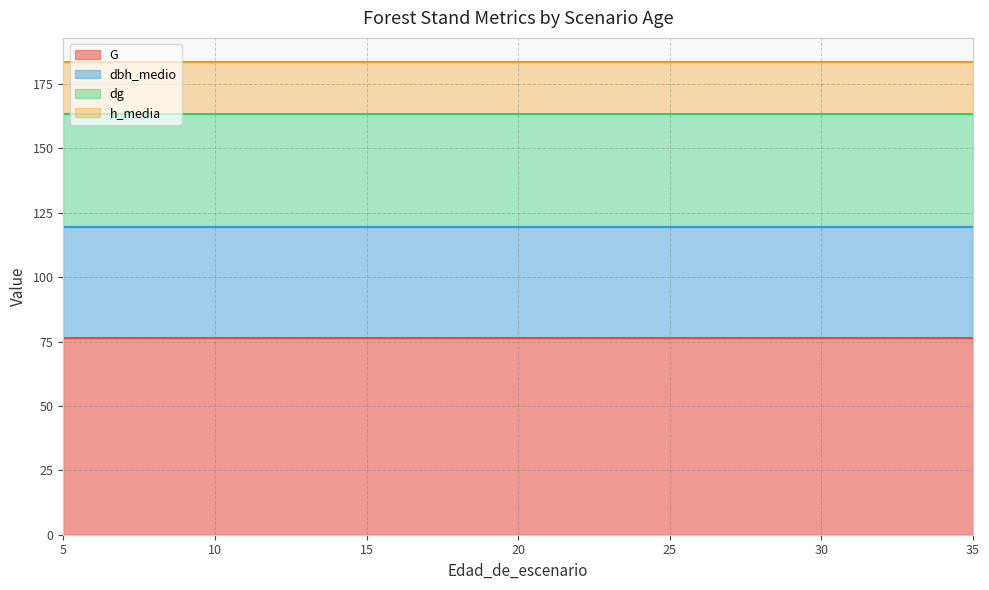

Which series has the largest range (max minus min)?

G